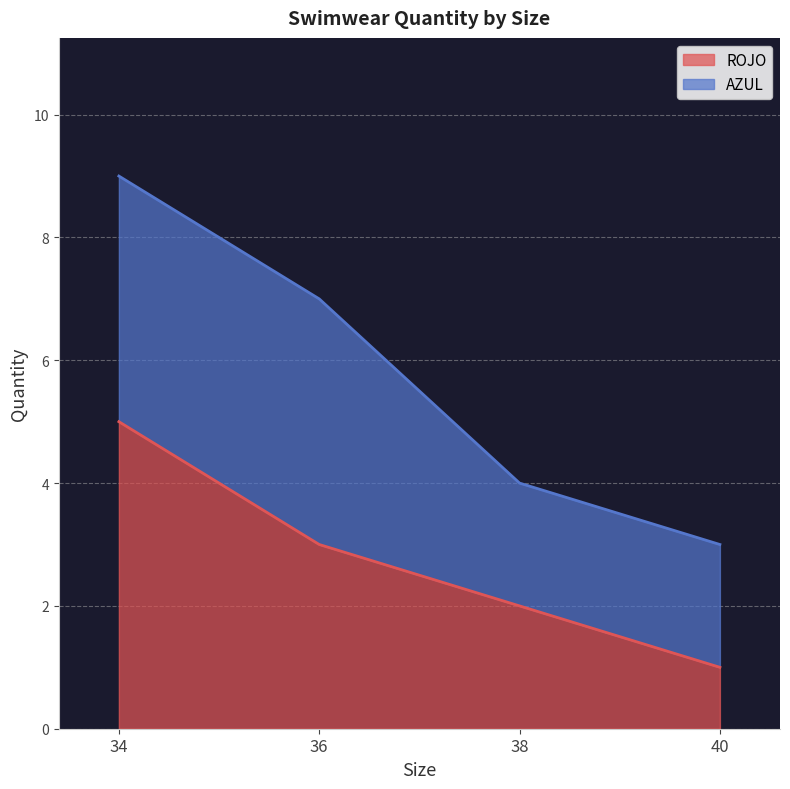

List the labels in order of value, smallest first.

40, 38, 36, 34